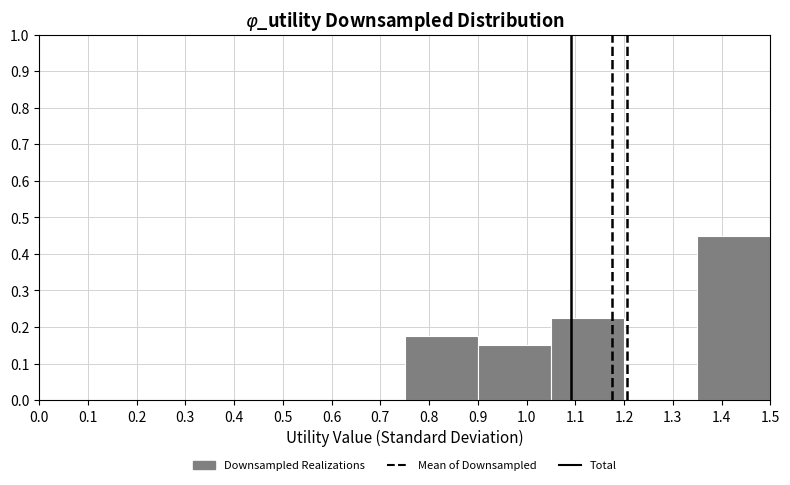

Reading left to right, transcribe this chart: for each bar, give the range it covers on the x-axis and its height. The values are not printed on the chart, so give them approximately, as read against the axis.

0.00 to 0.15: 0
0.15 to 0.30: 0
0.30 to 0.45: 0
0.45 to 0.60: 0
0.60 to 0.75: 0
0.75 to 0.90: 0.18
0.90 to 1.05: 0.15
1.05 to 1.20: 0.23
1.20 to 1.35: 0
1.35 to 1.50: 0.45